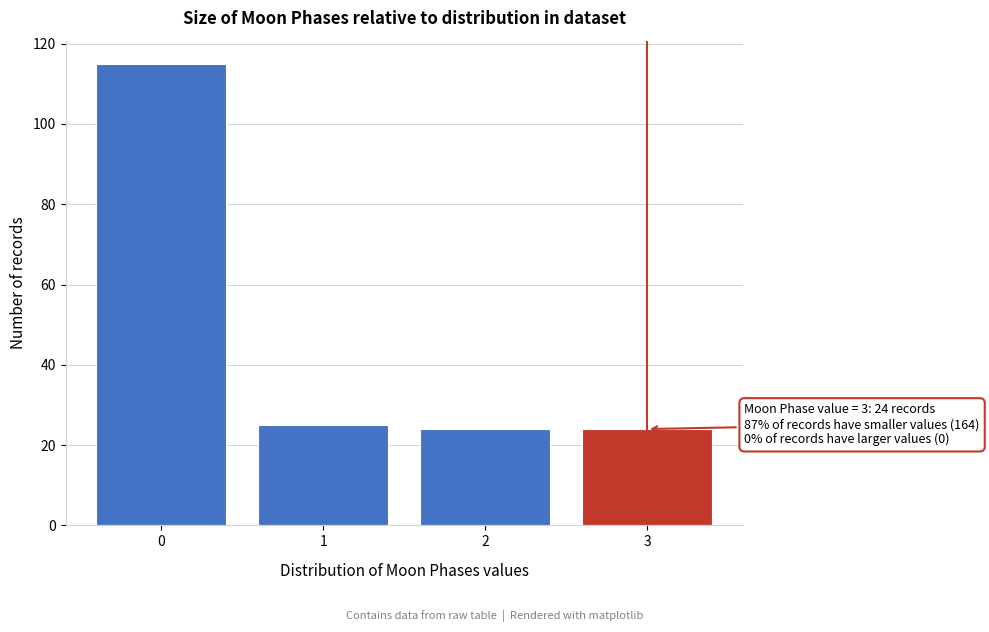

Reading right to left, transcribe all the data shown in this chart.

3=24	2=24	1=25	0=115